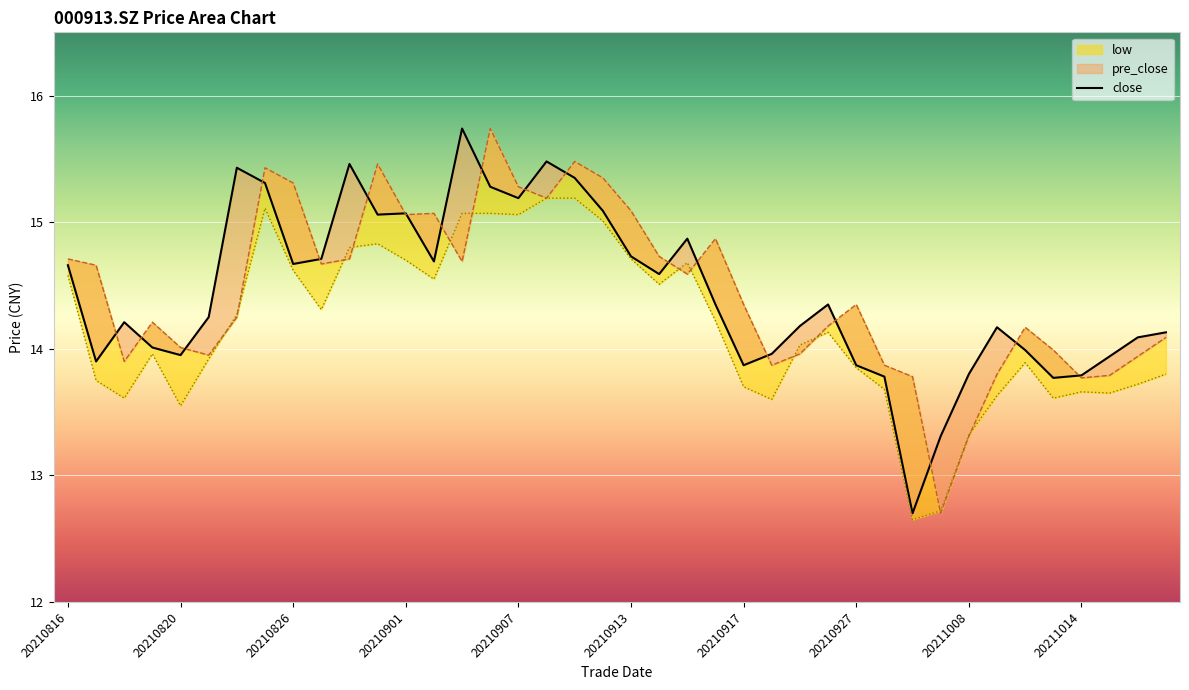

Is it true that the value at 20210820 is 23.9?

False